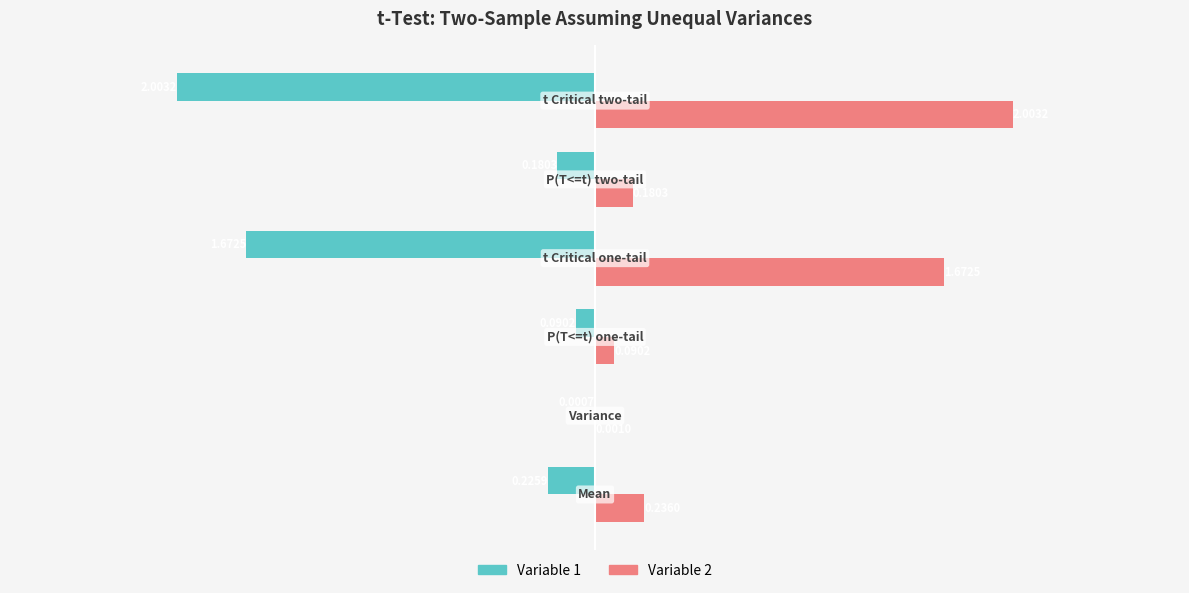

Which series has the largest total across all categories?

Variable 2